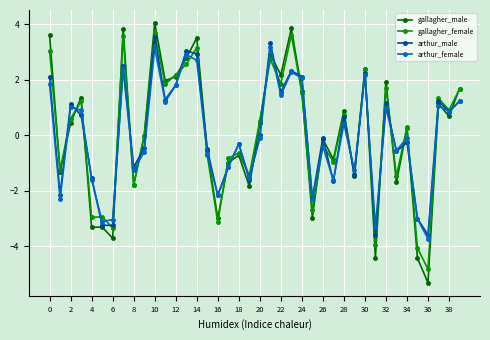

How many series are shown in this chart?

4